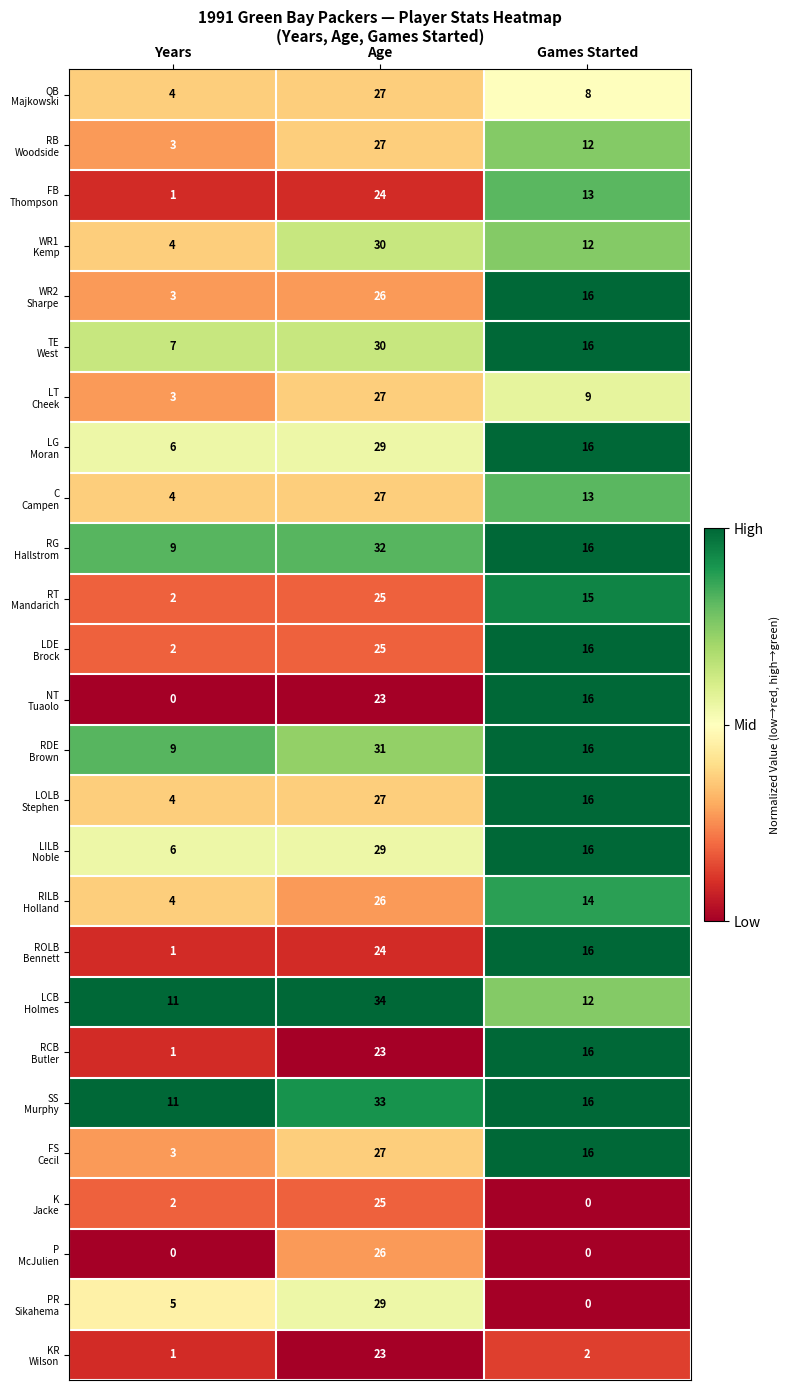

What is the total value across all series at Years?

106